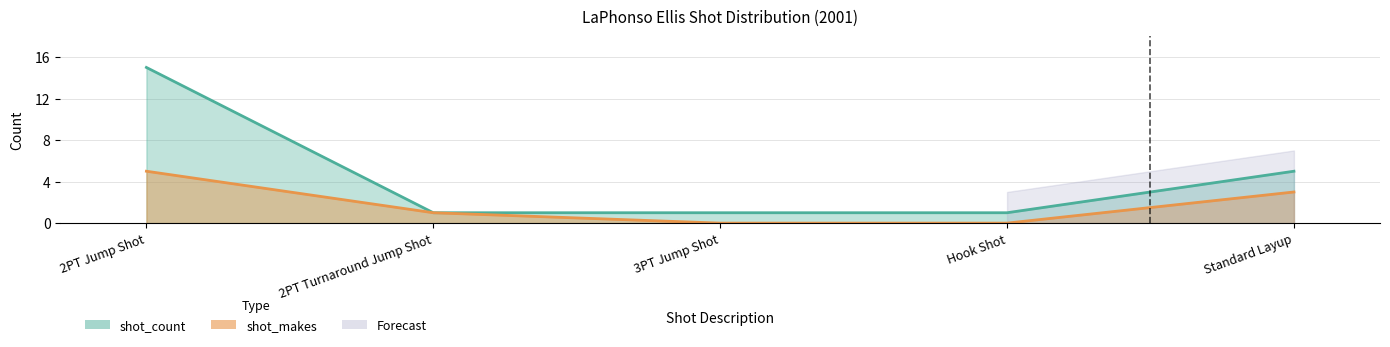

Reading left to right, extract all data points from this chart.

shot_count: 15	1	1	1	5
shot_makes: 5	1	0	0	3